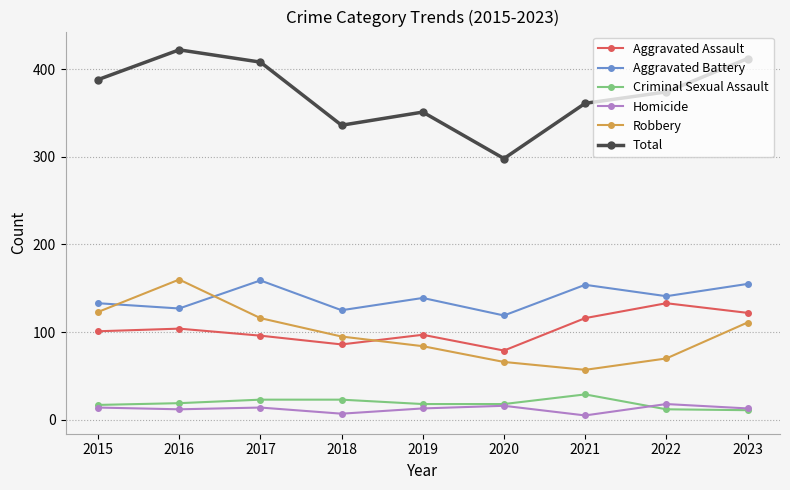

What are all the series names shown in the legend?

Aggravated Assault, Aggravated Battery, Criminal Sexual Assault, Homicide, Robbery, Total